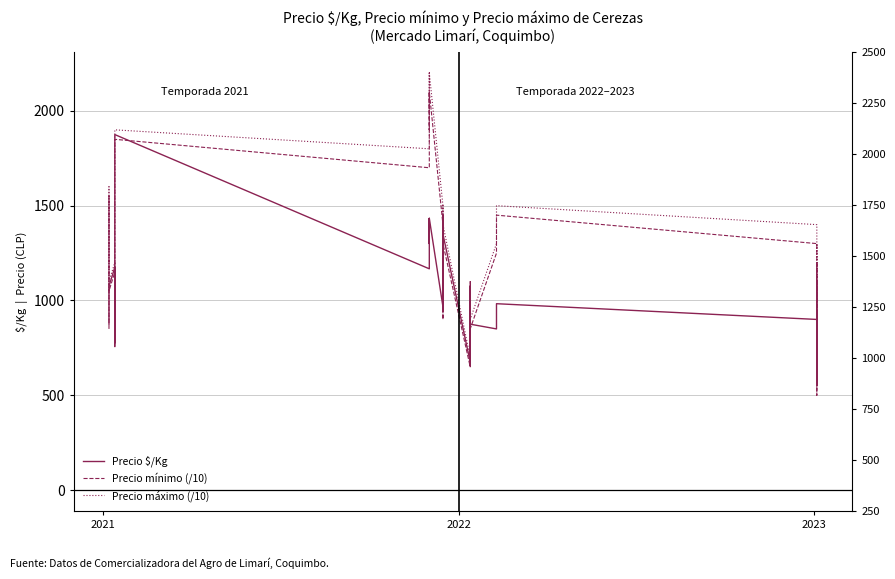

Which series has the widest spread of values?

Precio mínimo (/10)